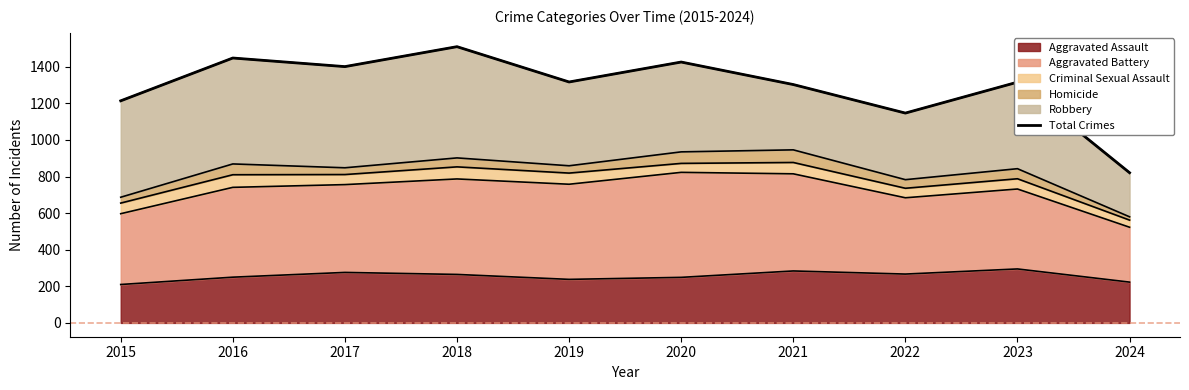

What is the maximum value shown in the chart?

1510